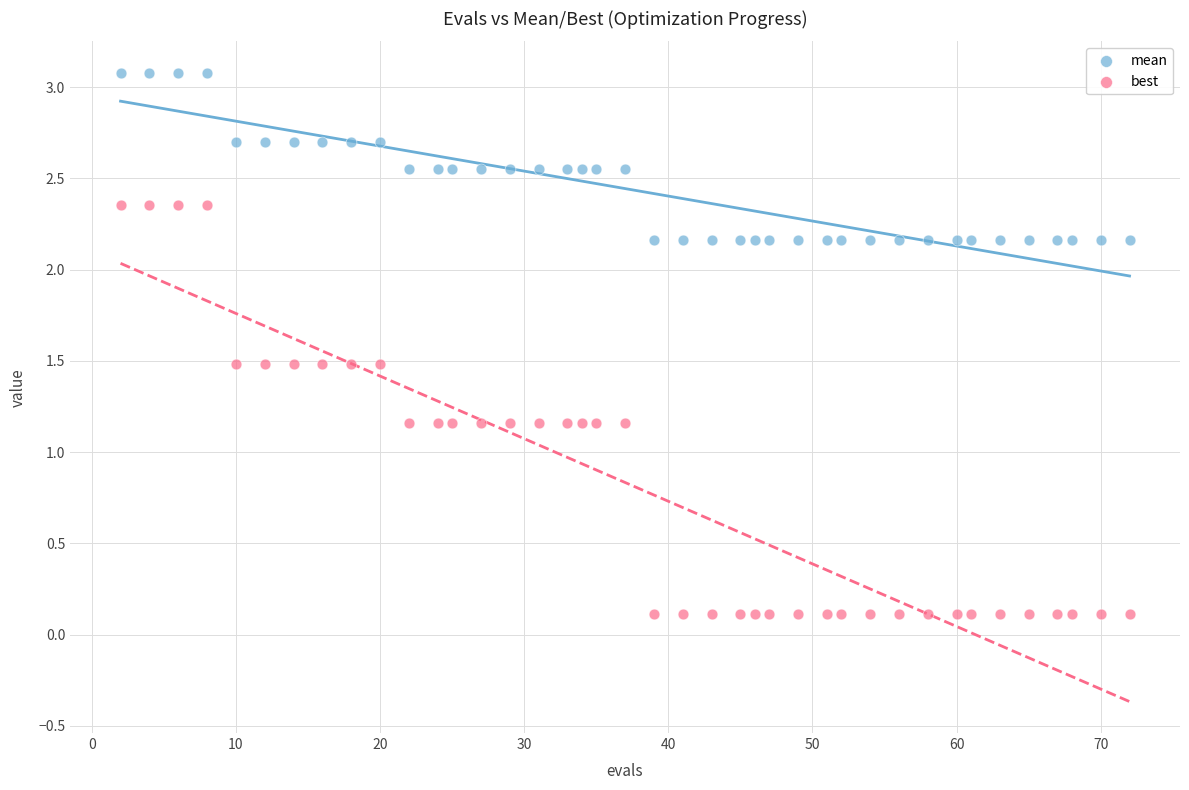

Across all data points, what is the range of X values (max minus min)?

70.0